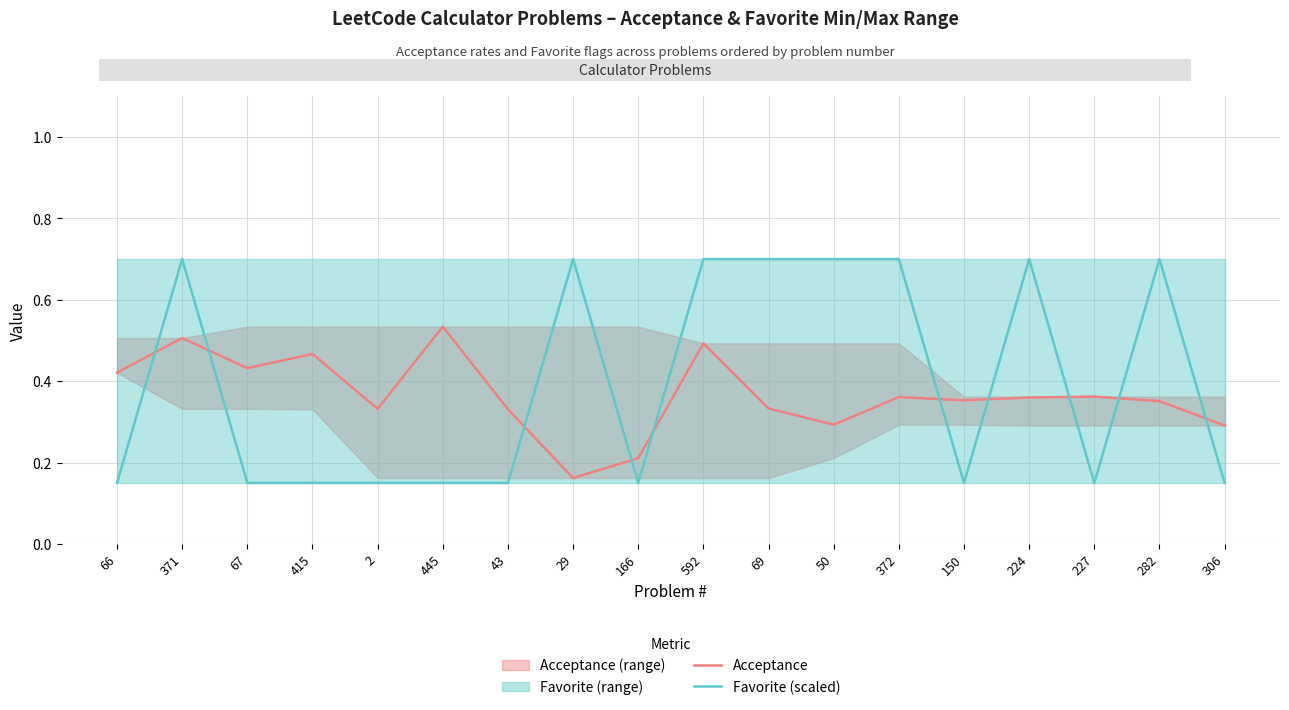

What position from the right is 50?

7